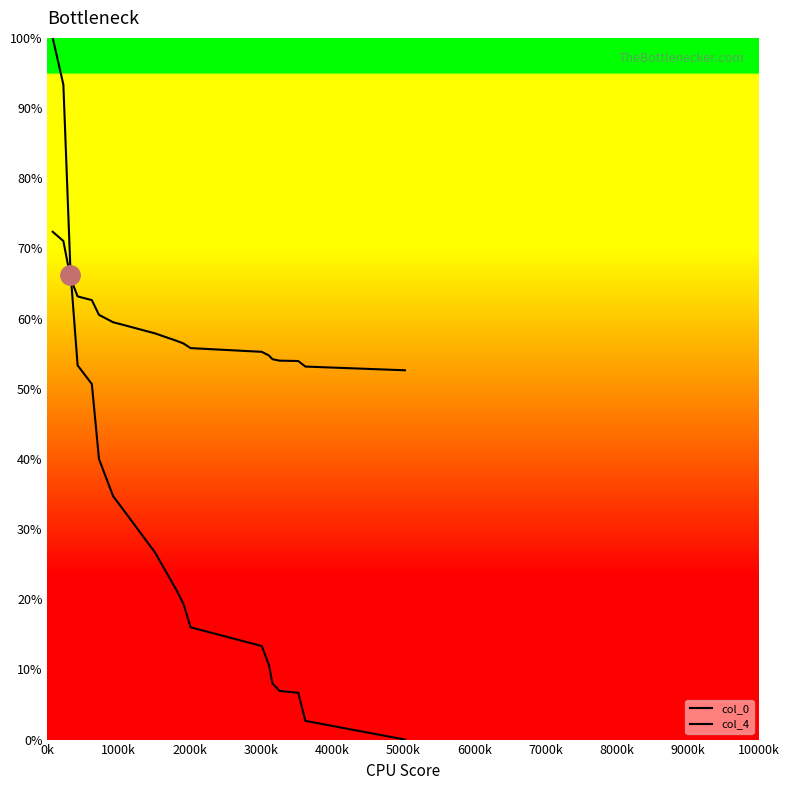

At which category is the sum across all series the highest?

0k